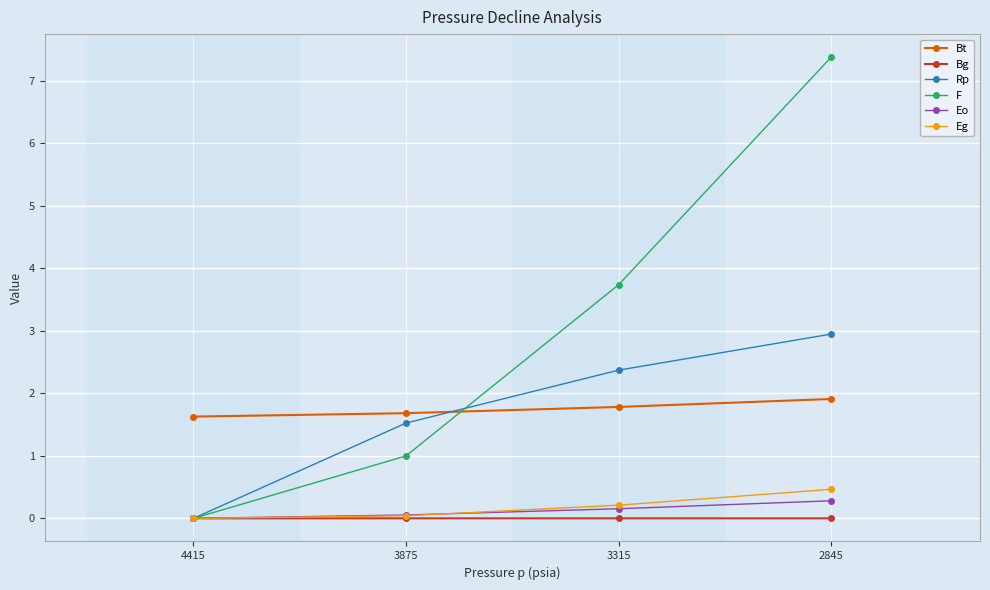

What is the sum of the Eg values at 3315 and 3875?

0.3